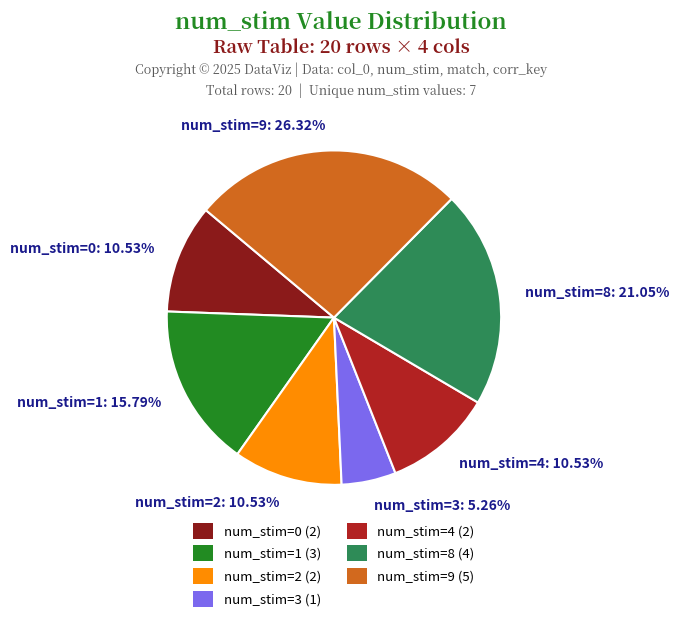

Is there a majority slice in this chart?

No